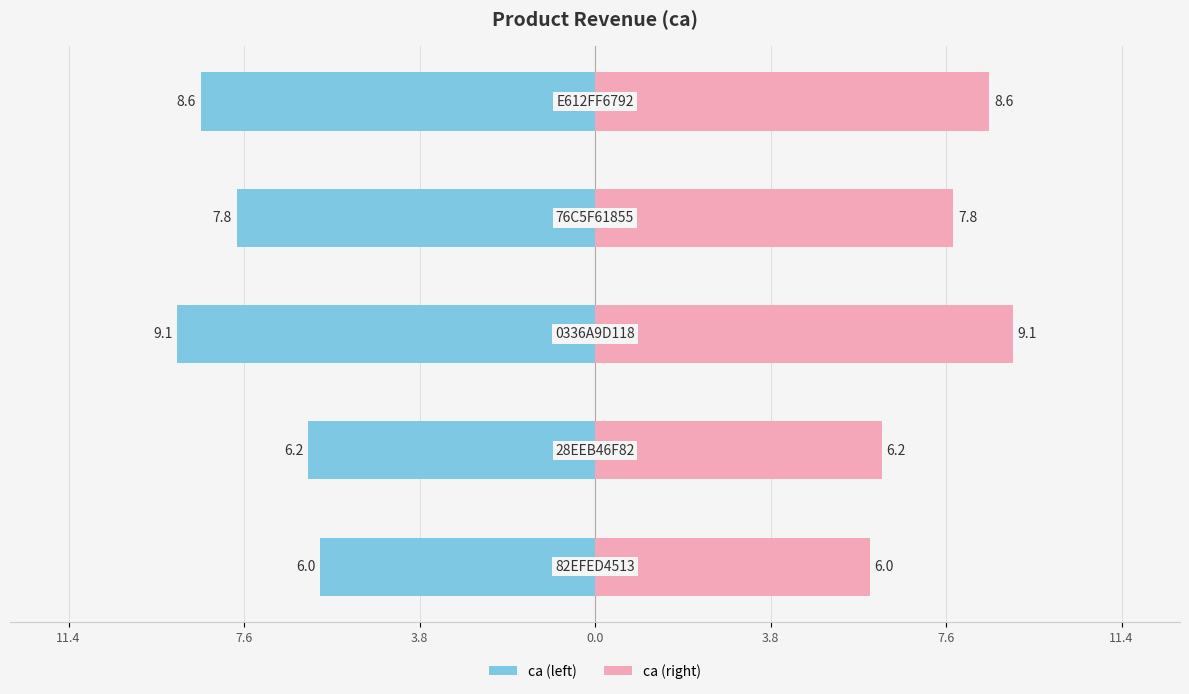

How many groups of bars are there?

5